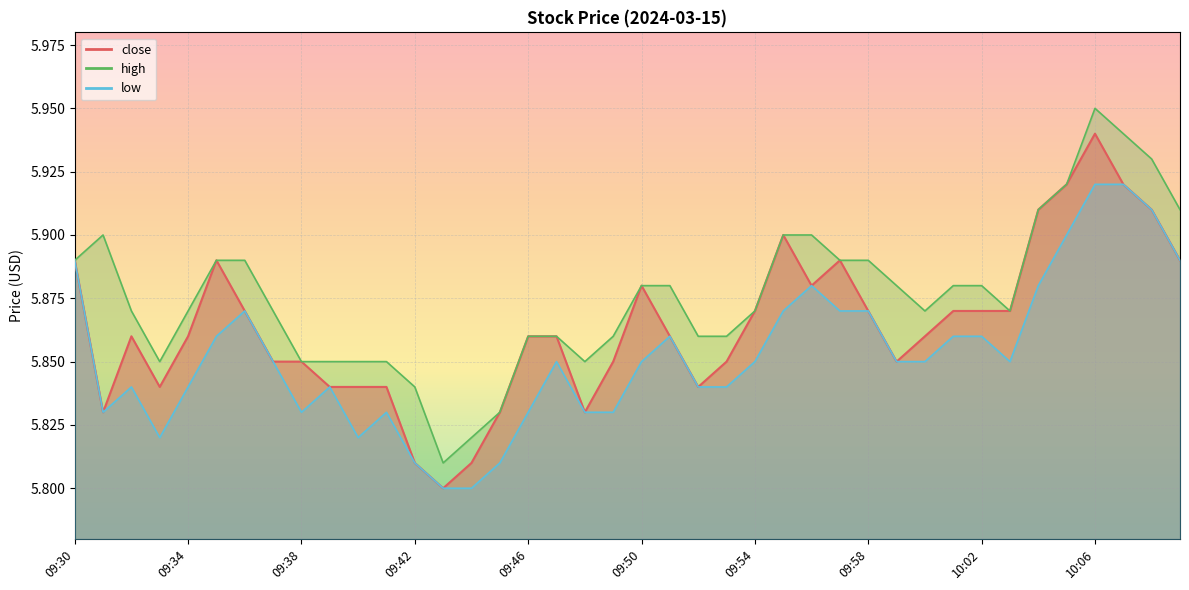

At 09:54, list the series in order from largest to smallest.

close, high, low